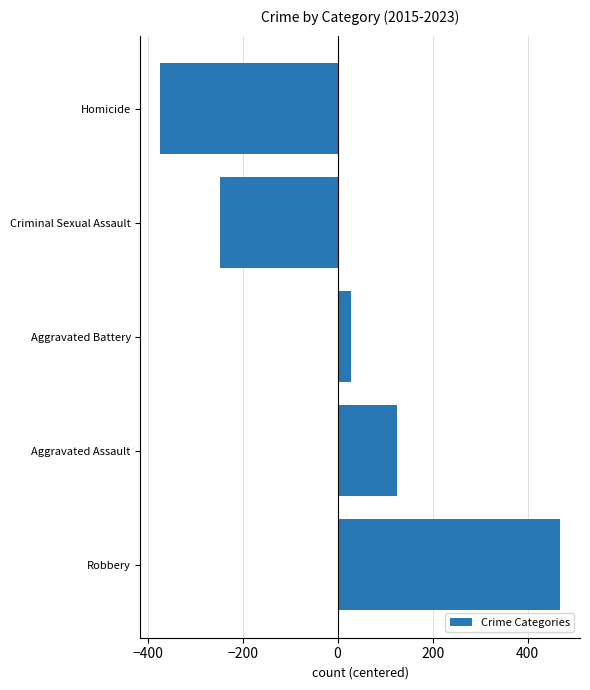

List the labels in order of value, smallest first.

Homicide, Criminal Sexual Assault, Aggravated Battery, Aggravated Assault, Robbery